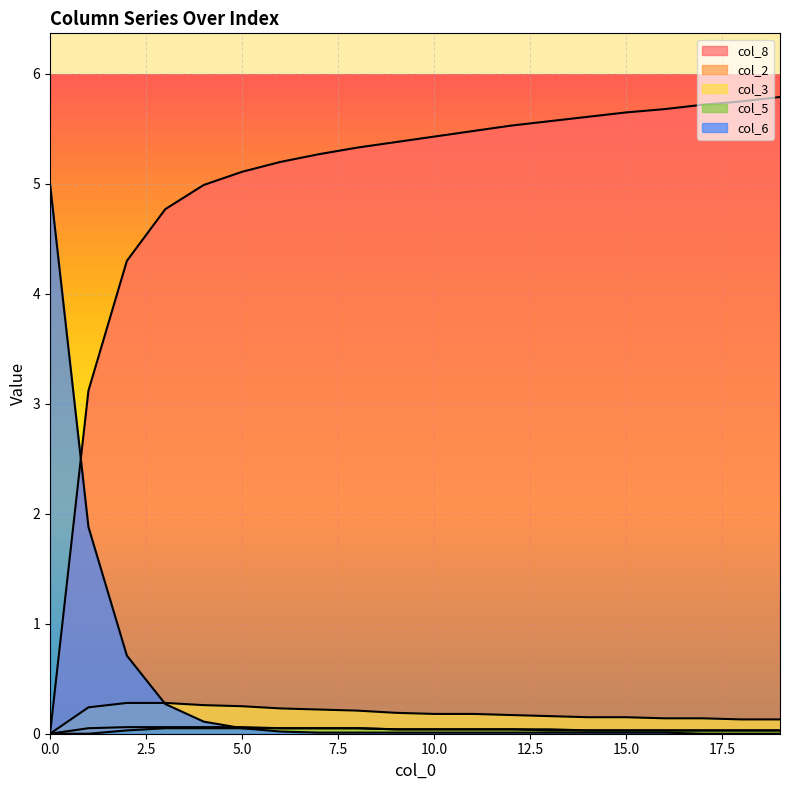

Rank the categories by col_3 value from highest to lowest.

2, 3, 4, 5, 1, 6, 7, 8, 9, 10, 11, 12, 13, 14, 15, 16, 17, 18, 19, 0